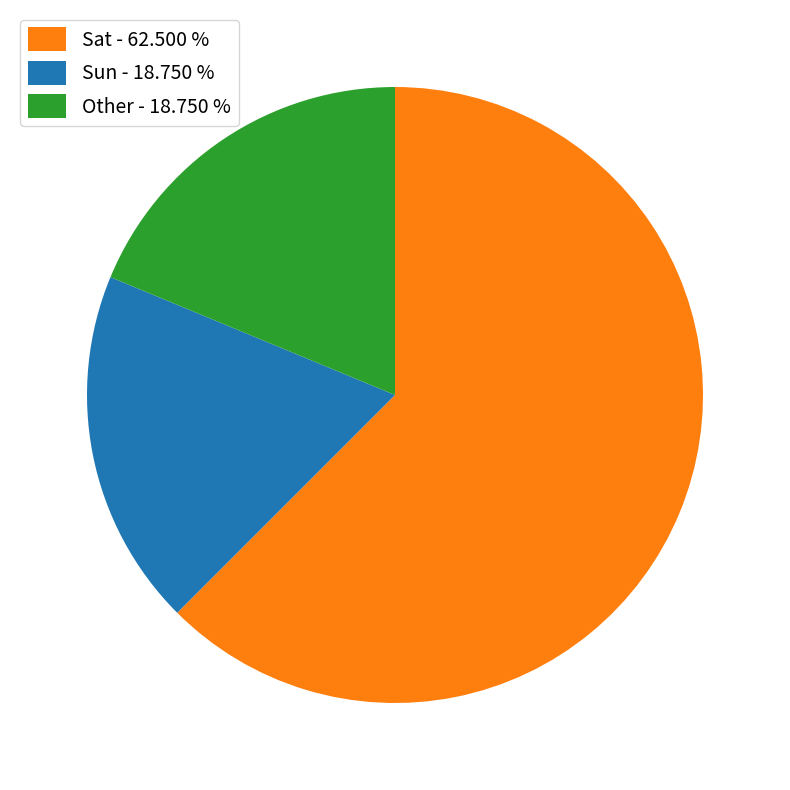

Does Sat - 62.500 % represent more than half of the total?

Yes